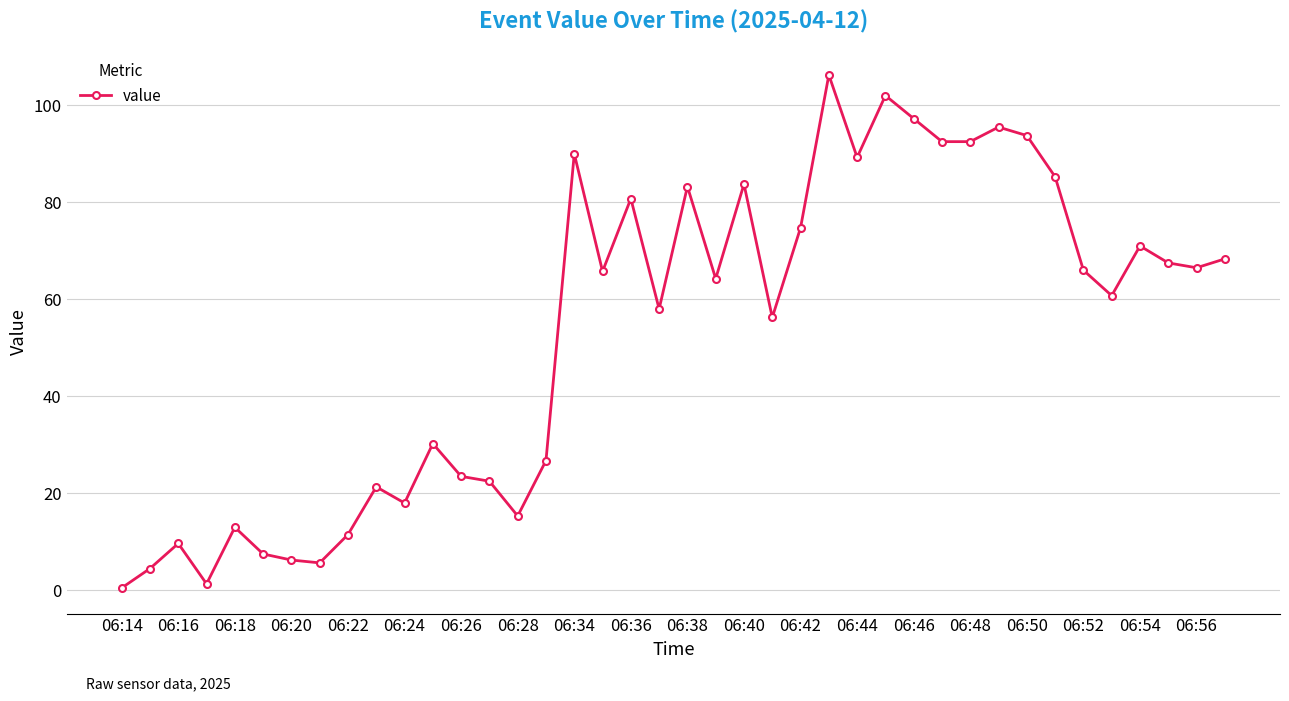

What is the value of the 35th point from the left?

66.0